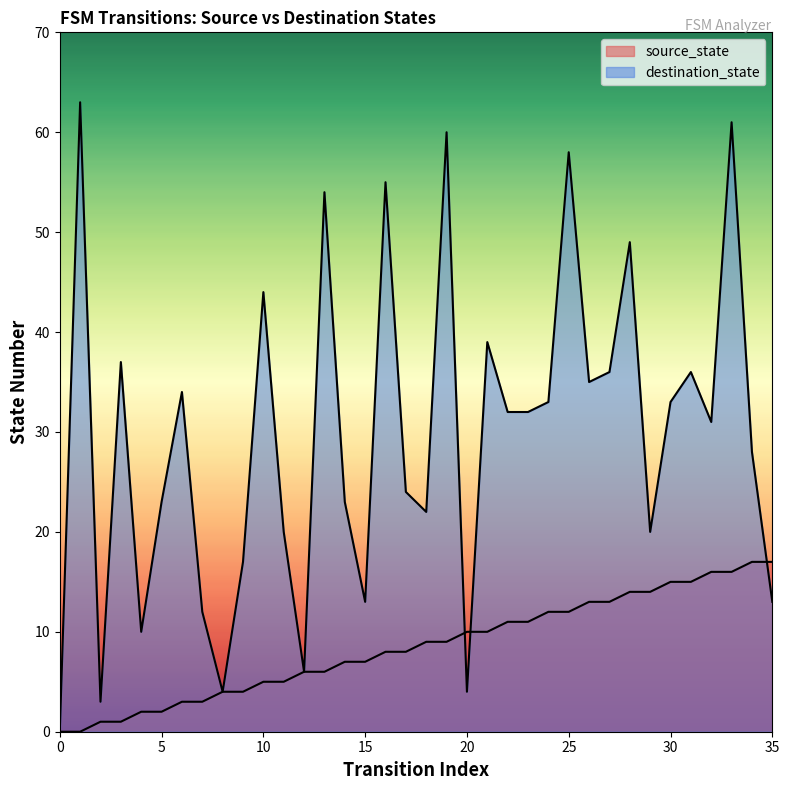

Rank the series at 8 from highest to lowest value.

source_state, destination_state